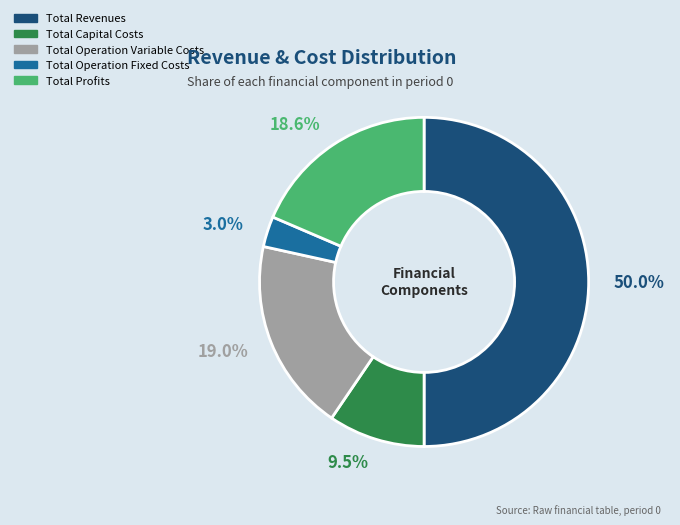

Which slice is the largest?

Total Revenues